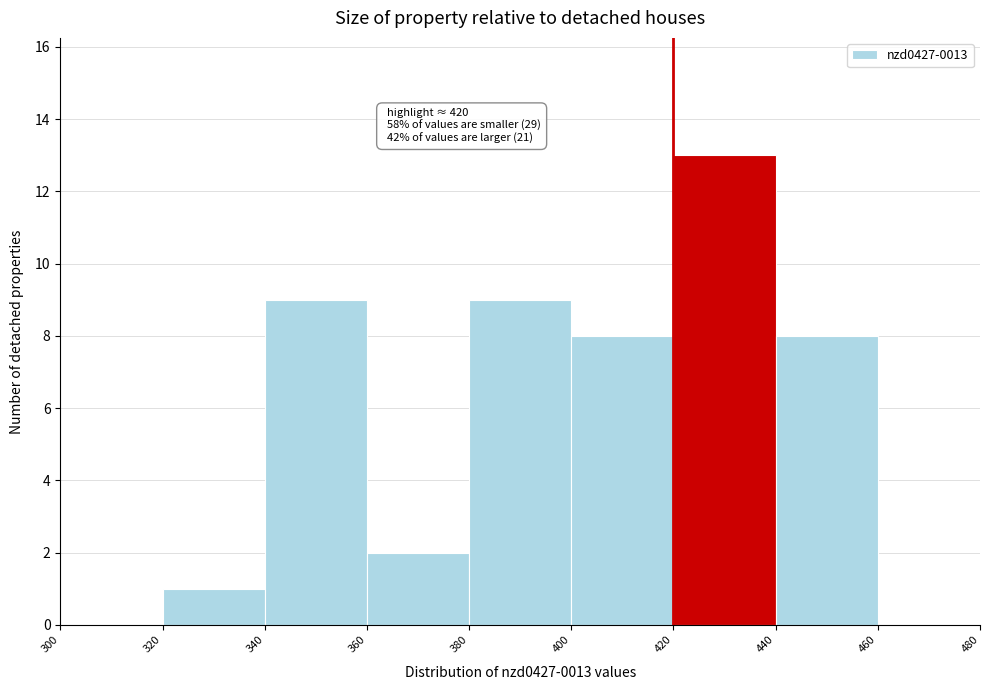

Which range on the x-axis has the tallest bar?

420 to 440